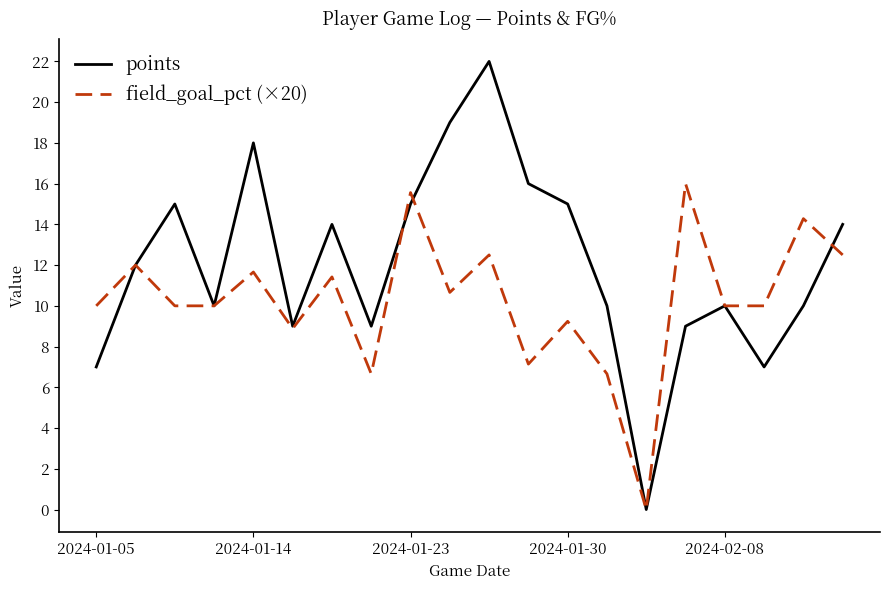

What is the highest value of the field_goal_pct (×20) series?

16.0